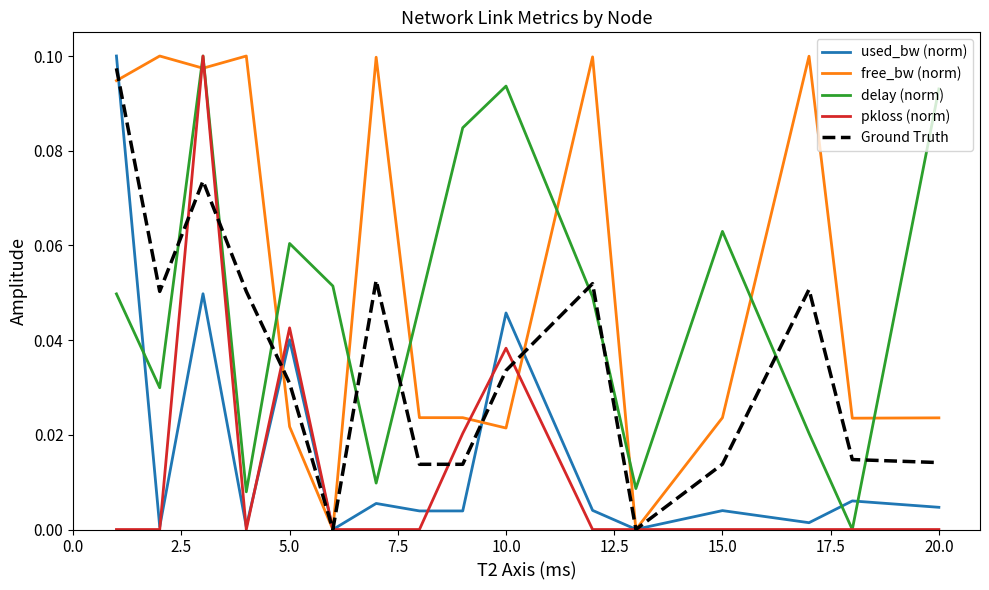

True or false: Ground Truth and delay (norm) cross at least once.

True